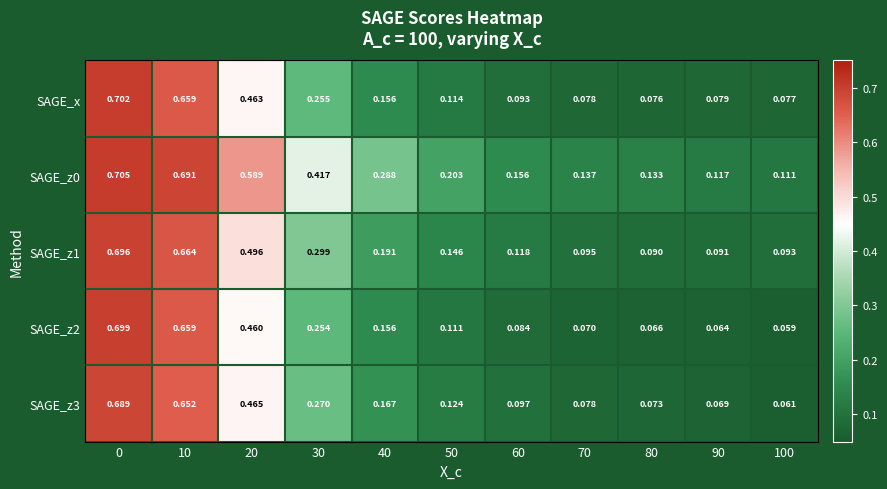

Is the value of SAGE_z3 at 100 greater than the value of SAGE_z0 at 10?

No